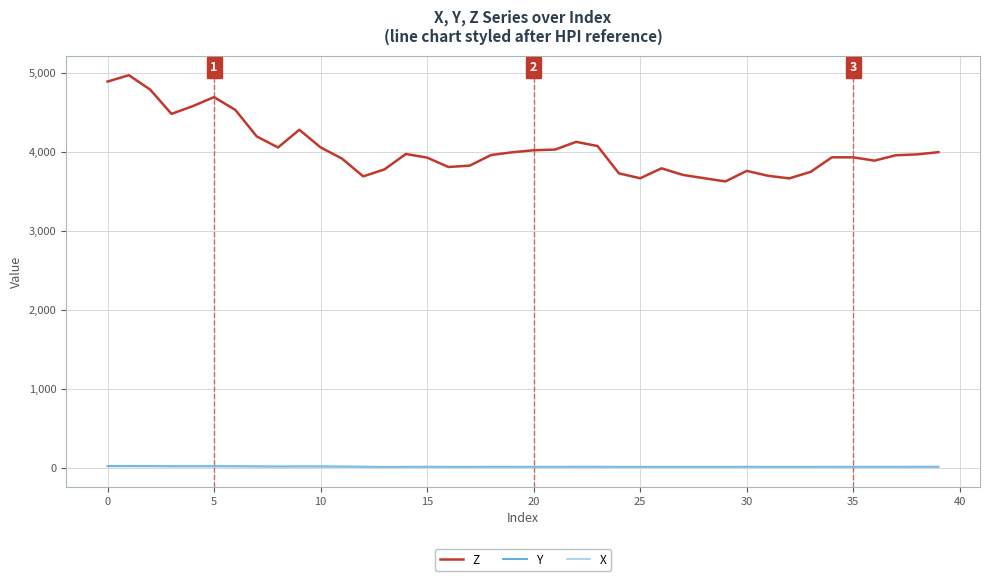

Which series has the widest spread of values?

Z